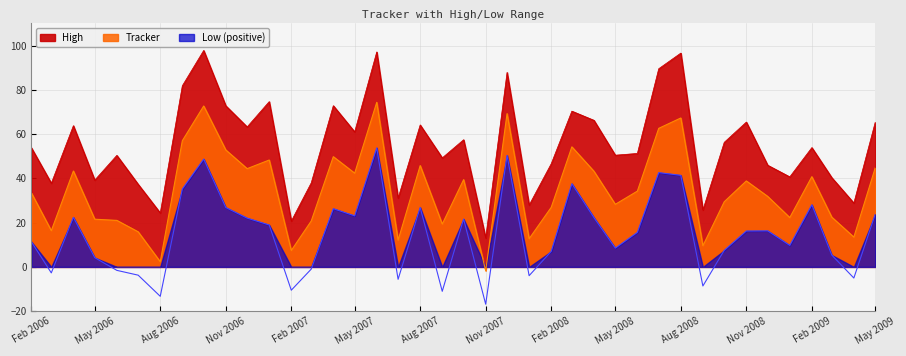

What is the average value of the High series?

55.3